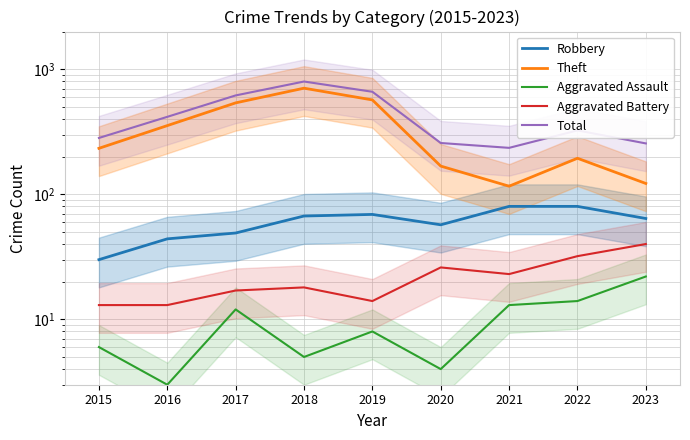

Reading left to right, extract all data points from this chart.

Robbery: 2015=30	2016=44	2017=49	2018=67	2019=69	2020=57	2021=80	2022=80	2023=64
Theft: 2015=233	2016=354	2017=538	2018=705	2019=568	2020=168	2021=116	2022=194	2023=122
Aggravated Assault: 2015=6	2016=3	2017=12	2018=5	2019=8	2020=4	2021=13	2022=14	2023=22
Aggravated Battery: 2015=13	2016=13	2017=17	2018=18	2019=14	2020=26	2021=23	2022=32	2023=40
Total: 2015=282	2016=416	2017=617	2018=797	2019=660	2020=257	2021=235	2022=324	2023=255